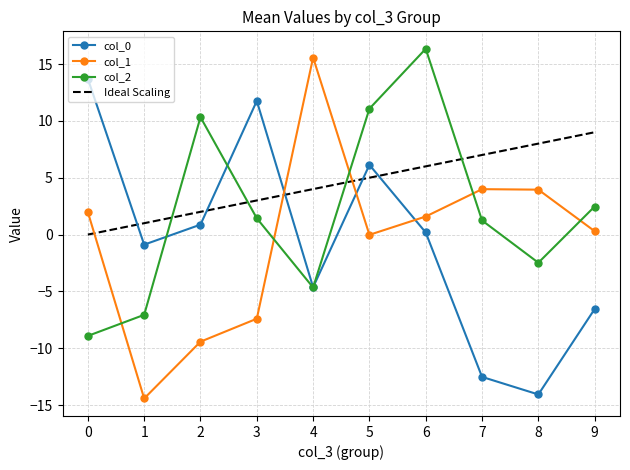

How many values in the col_2 series are below 1?

4